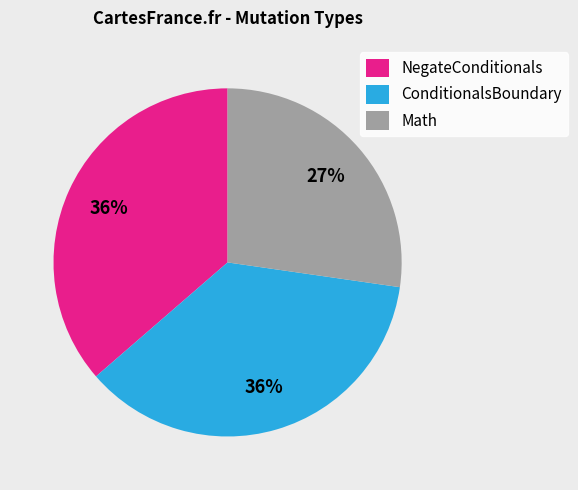

Combined, do ConditionalsBoundary and Math account for over 50%?

Yes